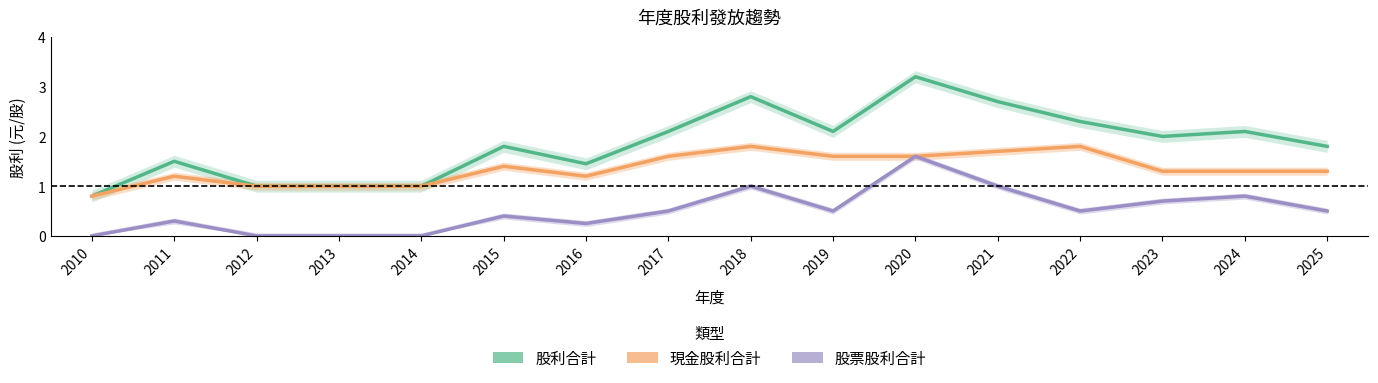

Does the chart display data point markers on the line(s)?

No